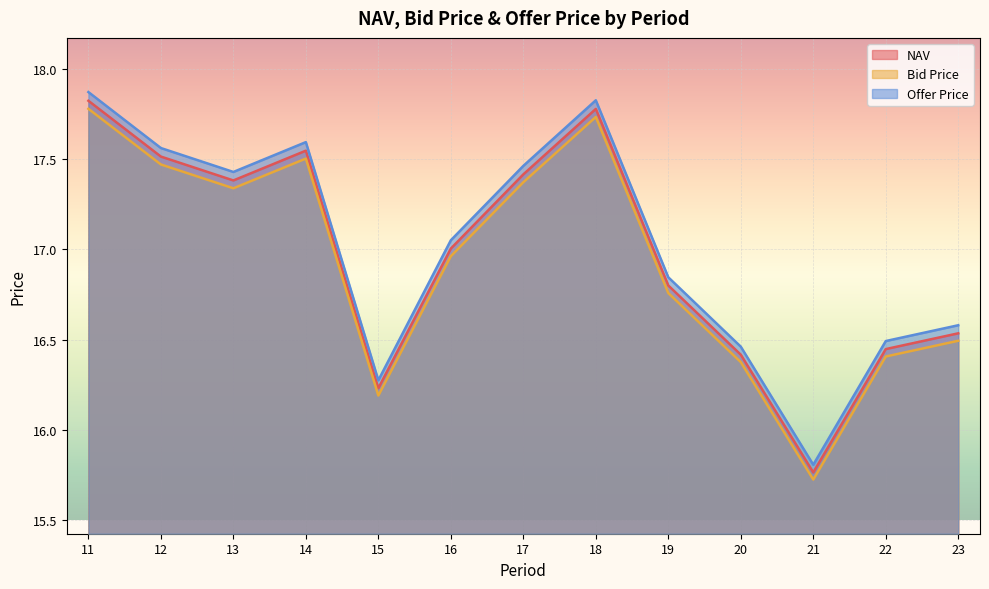

How many interior local valleys does the Bid Price series have?

3